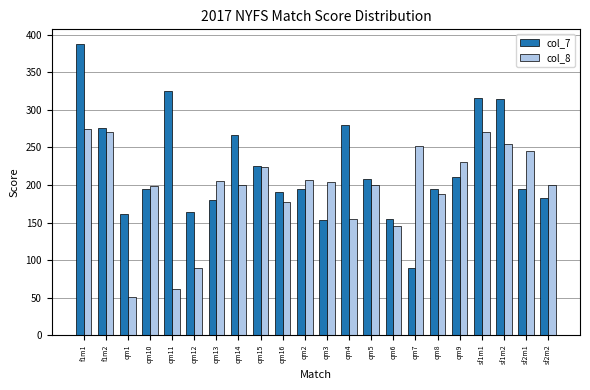

What is the difference between the highest and lowest values at qm12?

74